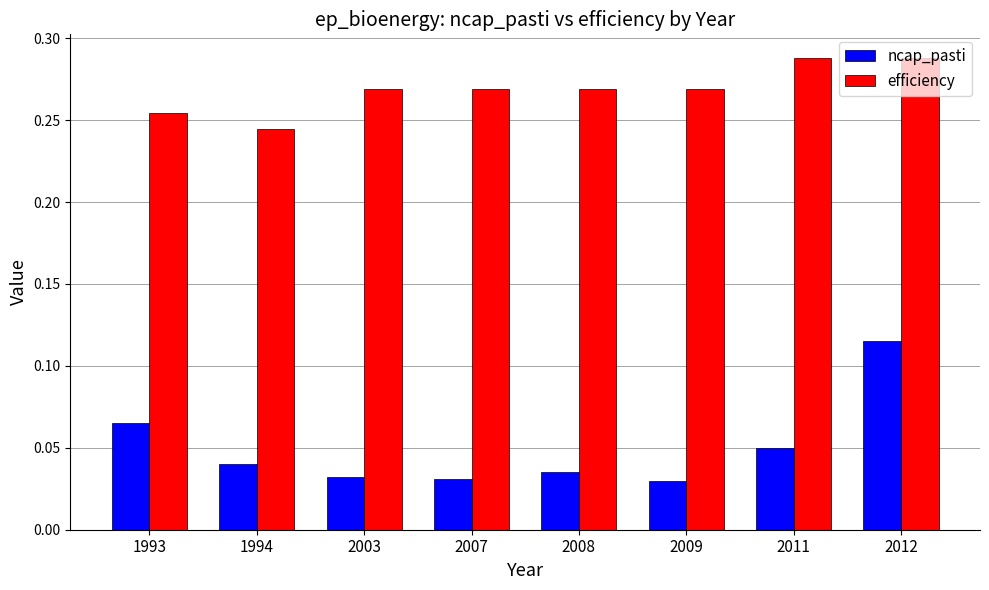

The efficiency series shows 0.4 at 2009. True or false?

False